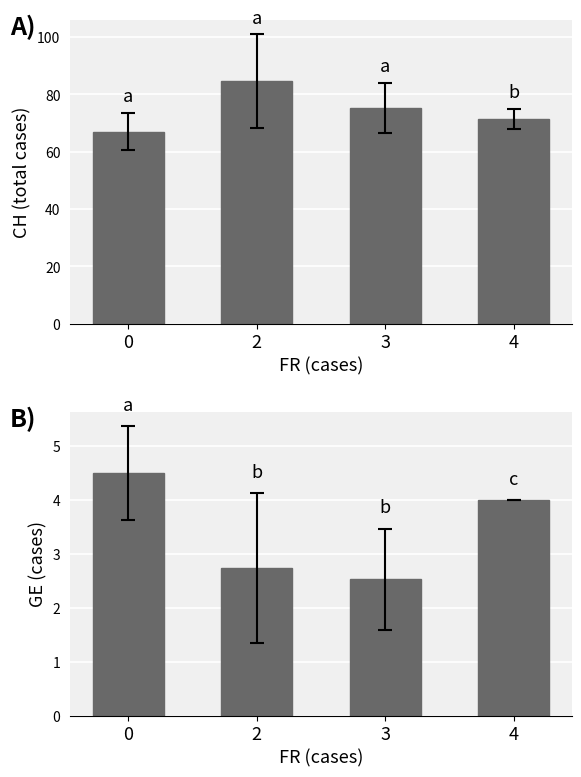

List the series in order of their overall mean, highest first.

CH mean cases, GE mean cases